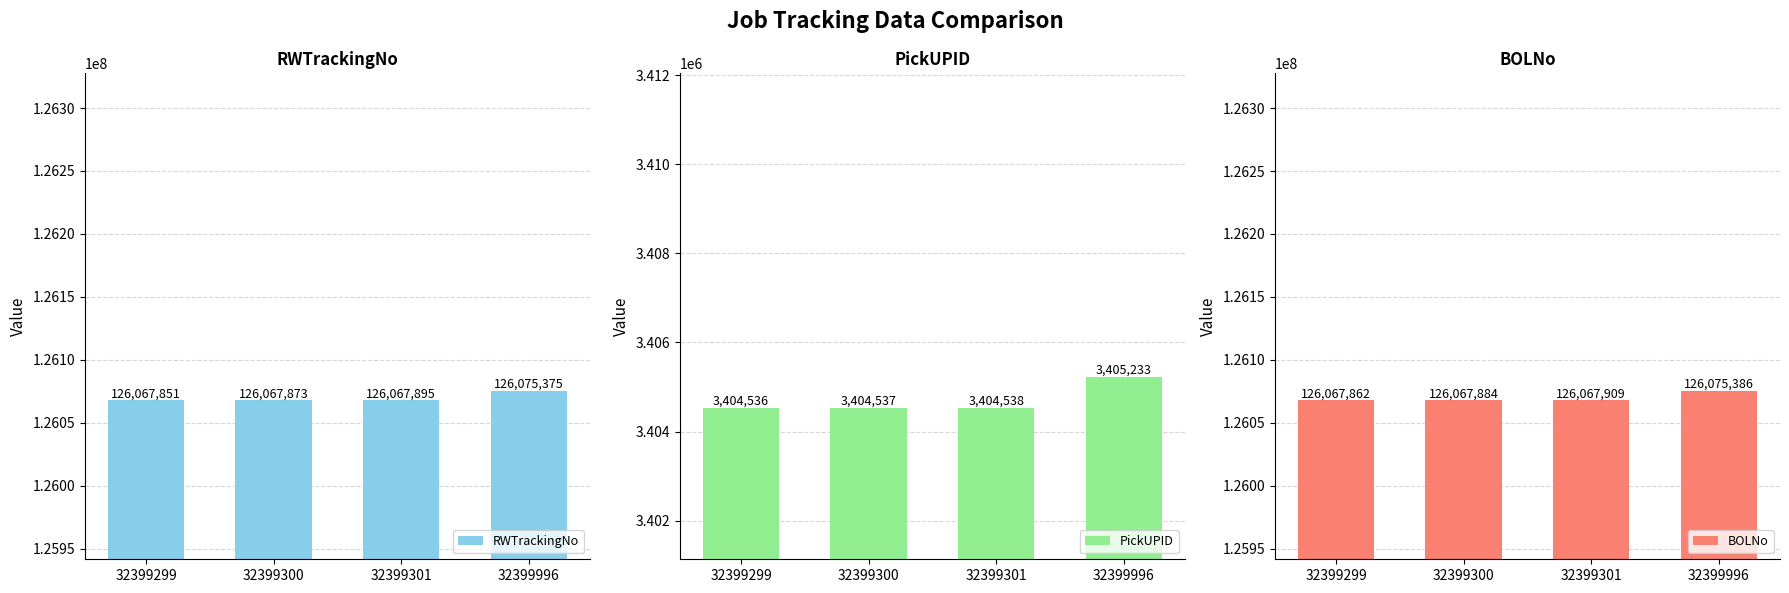

At which category is the sum across all series the highest?

32399996